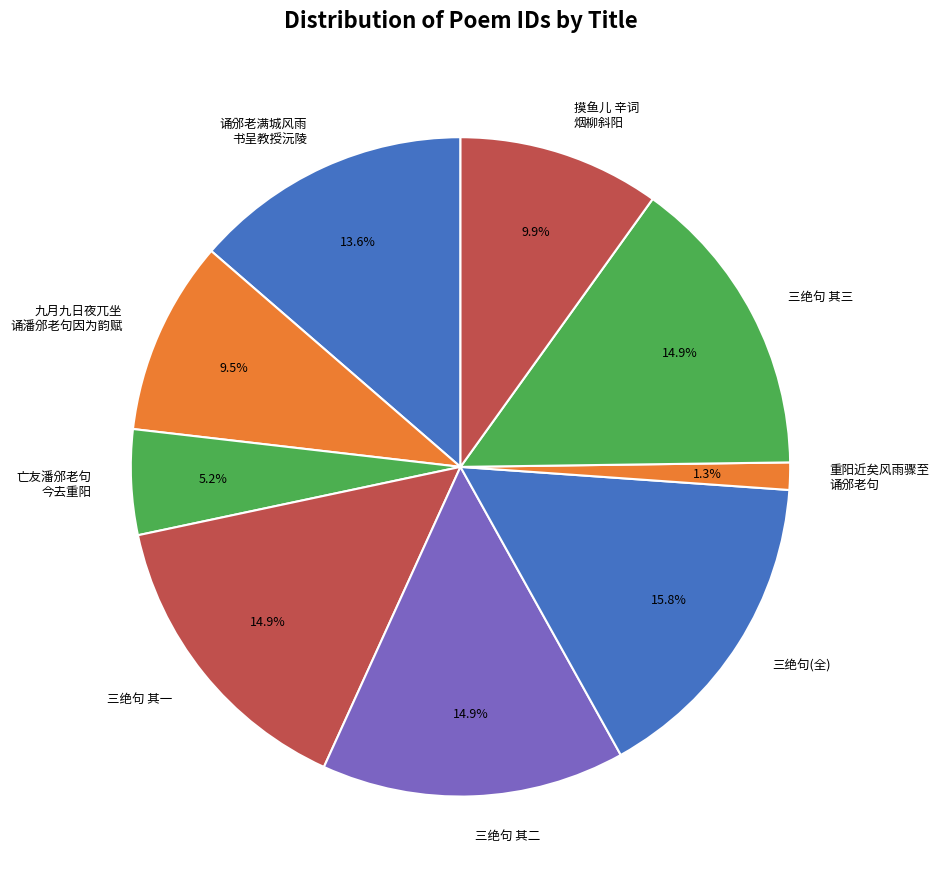

Does any single category account for the majority?

No